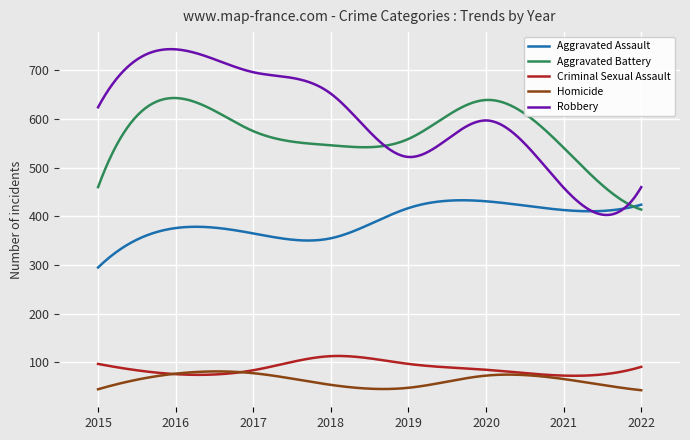

True or false: Robbery and Homicide intersect in this chart.

False